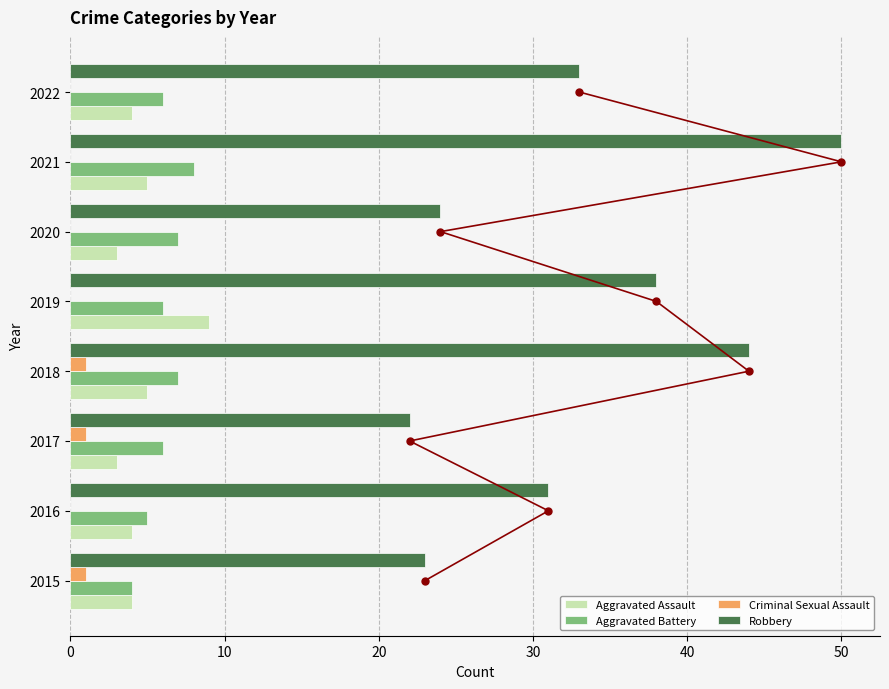

What is the average value of the Aggravated Assault series?

5